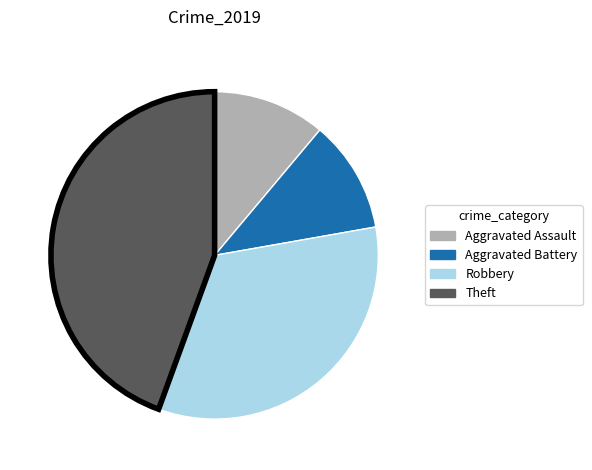

Do Aggravated Assault and Robbery together represent more than half of the pie?

No